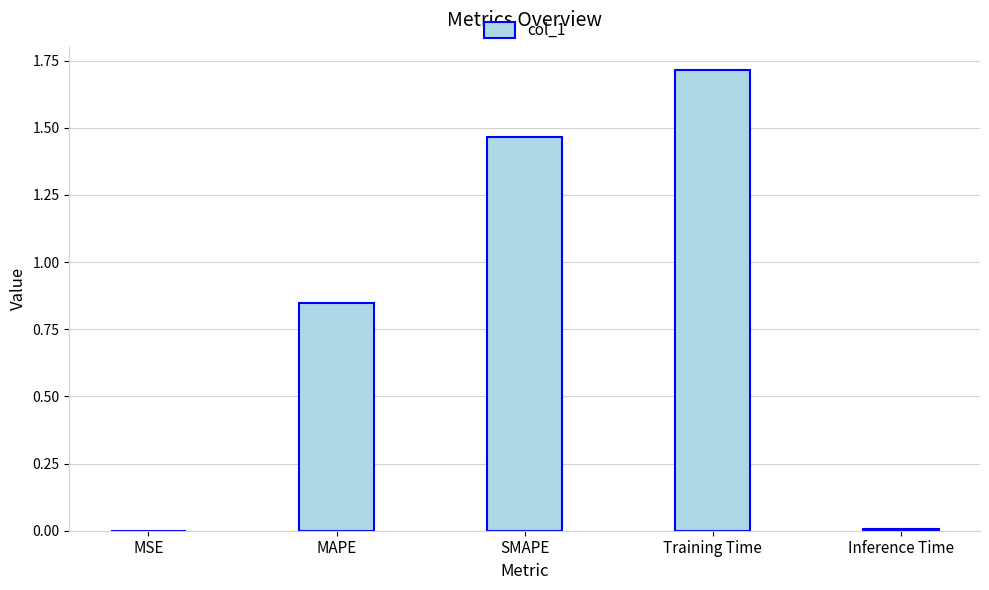

What is the maximum value shown in the chart?

1.7